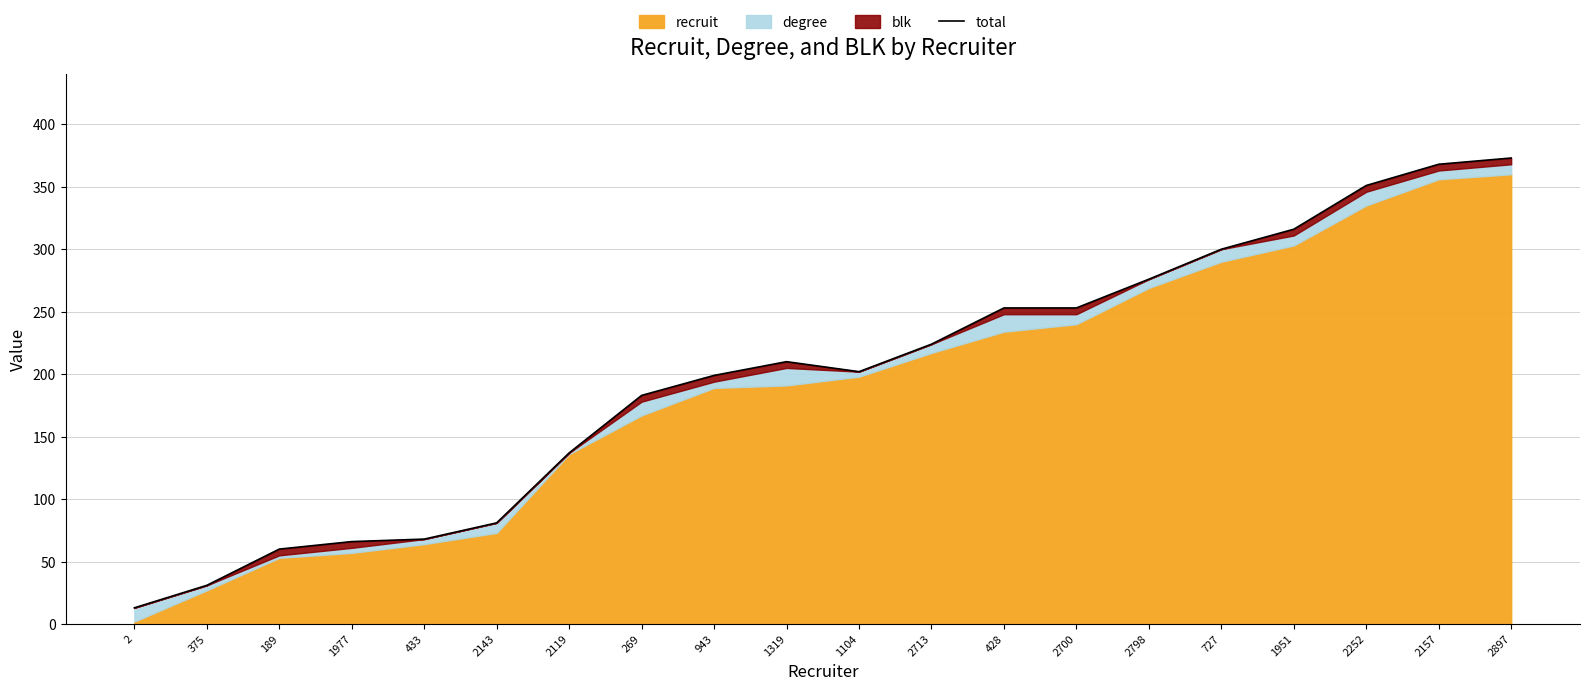

Count the number of values greater than 210.

9